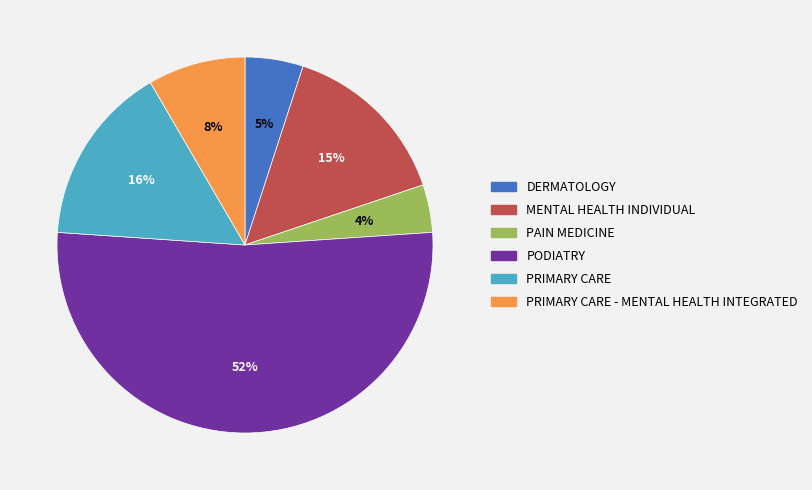

How many slices are in this pie chart?

6